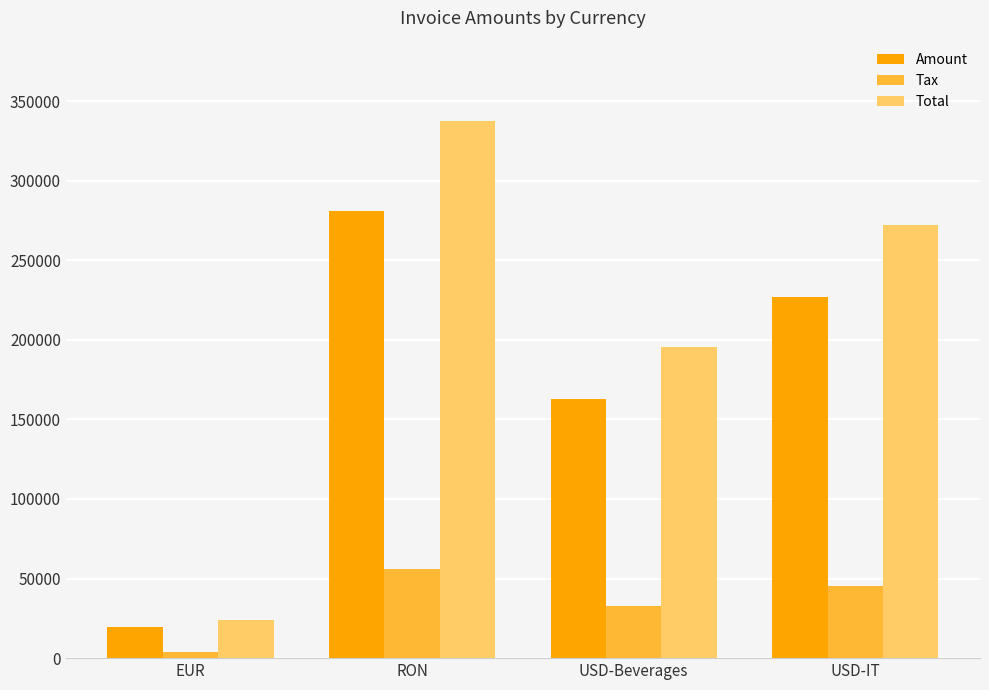

True or false: Tax has a value of 3965.0 at EUR.

True